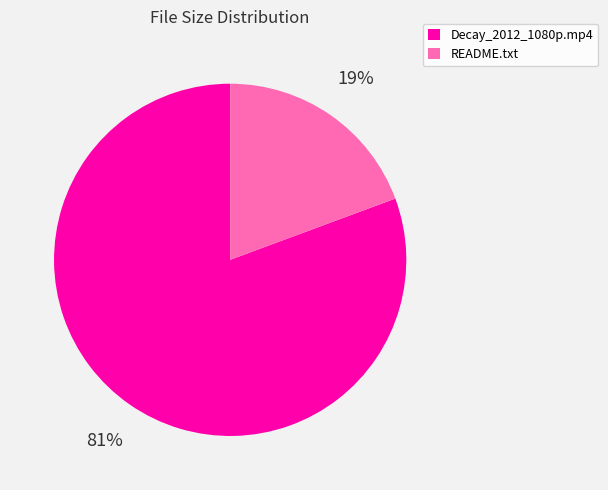

How many slices are in this pie chart?

2